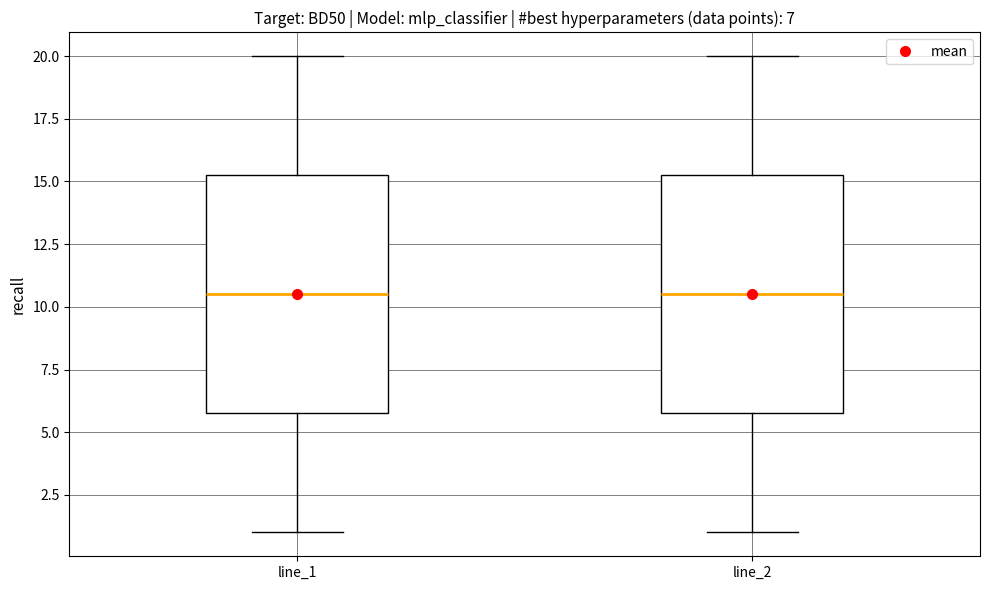

Reading left to right, read every box against the y-axis: the position of its median line, the range the box covers, and the ends of its whiskers. The values are not printed on the chart, so give them approximately, as read against the axis.

line_1: median 10.5, box 6.0 to 15.5, whiskers 1.0 to 20.0
line_2: median 10.5, box 6.0 to 15.5, whiskers 1.0 to 20.0